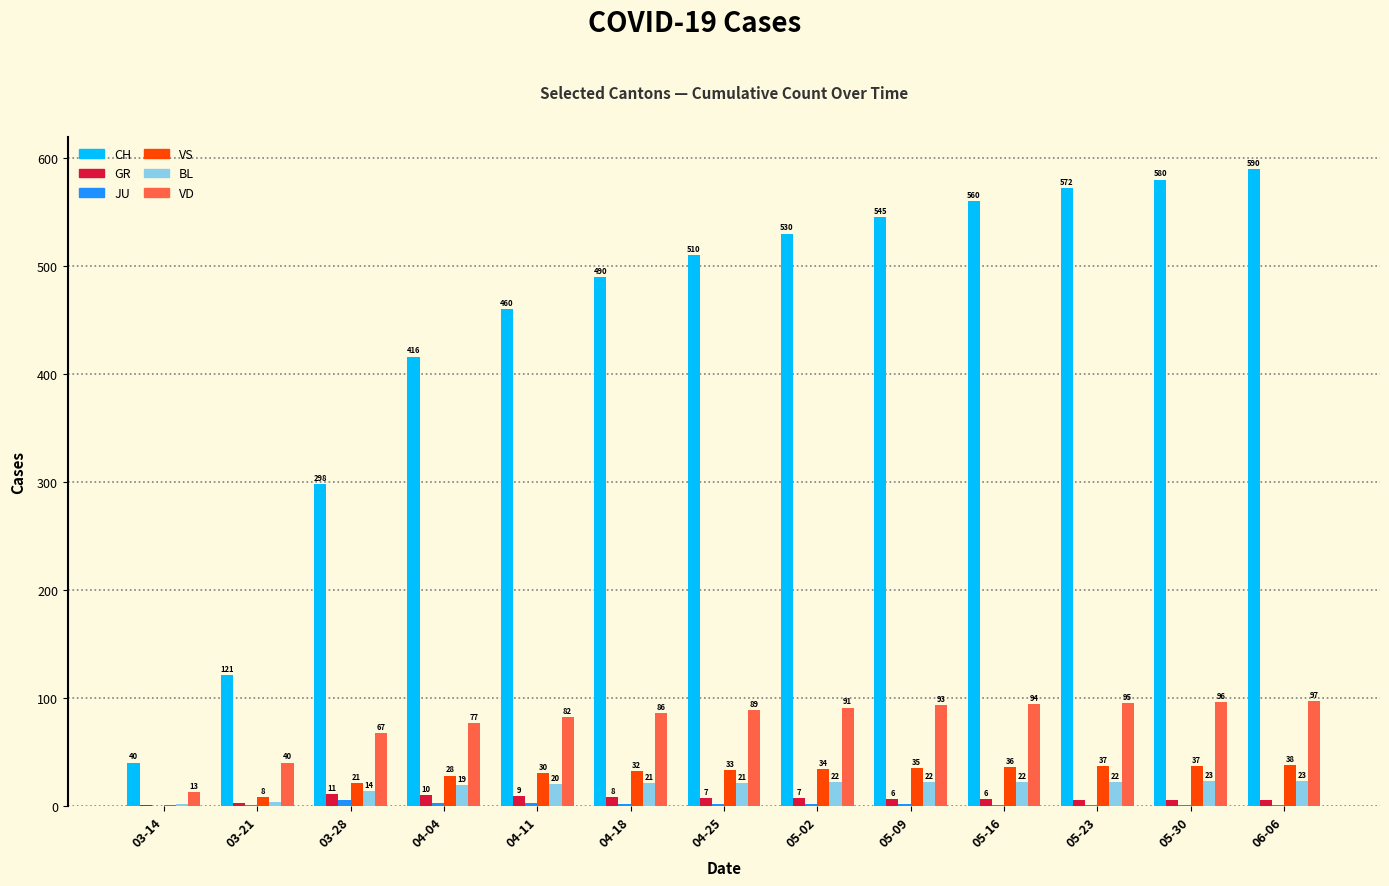

Is it true that CH equals 416 at 04-04?

True